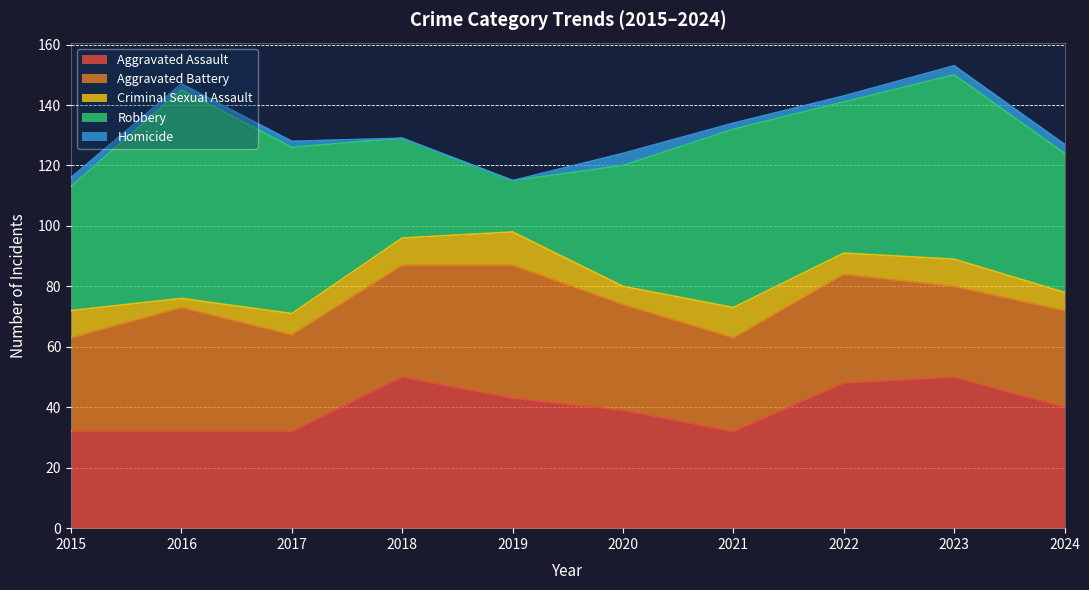

Count the number of data series in this chart.

5